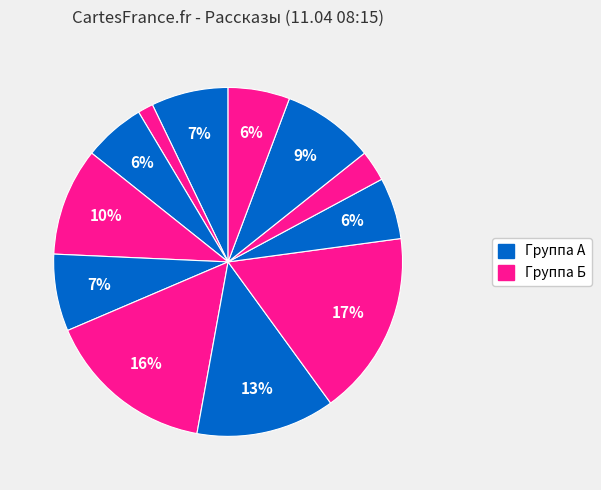

How many slices are in this pie chart?

12